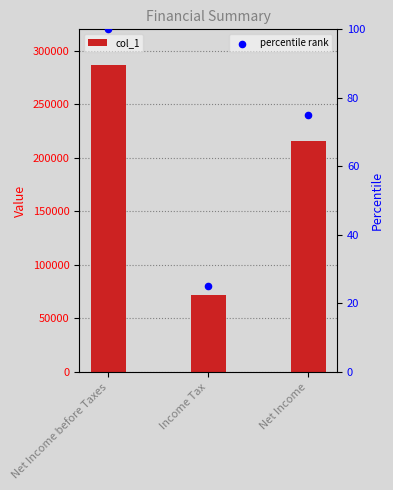

Which series has the widest spread of Y values?

col_1